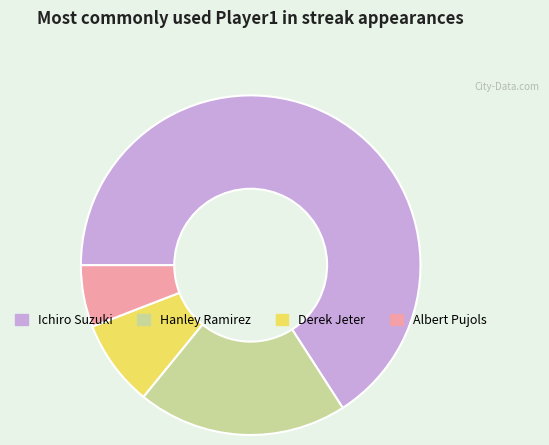

Between Albert Pujols and Hanley Ramirez, which is larger?

Hanley Ramirez